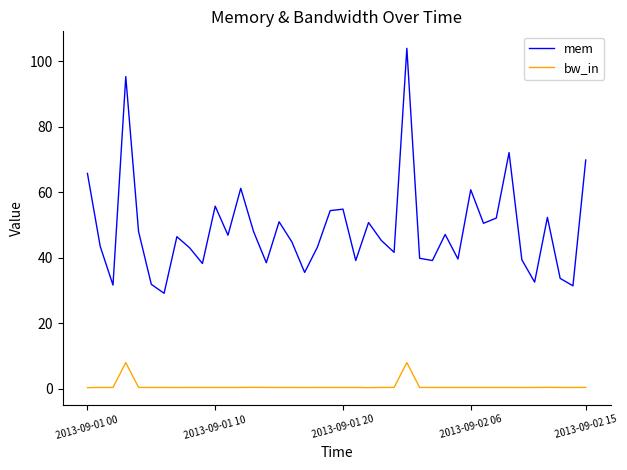

At how many categories does at least one series exceed 80?

2